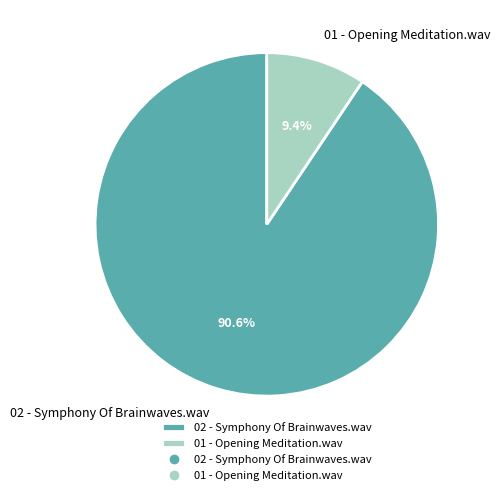

What is the smallest slice in the pie chart?

01 - Opening Meditation.wav